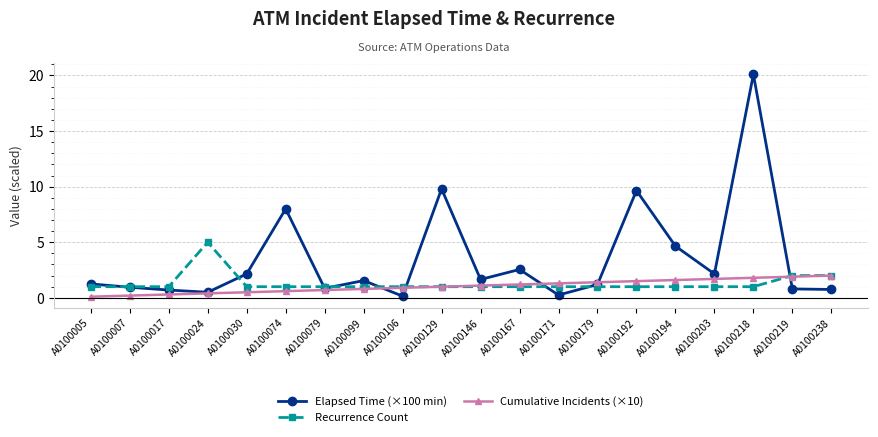

Is the value of Elapsed Time (×100 min) at A0100146 greater than the value of Recurrence Count at A0100017?

Yes